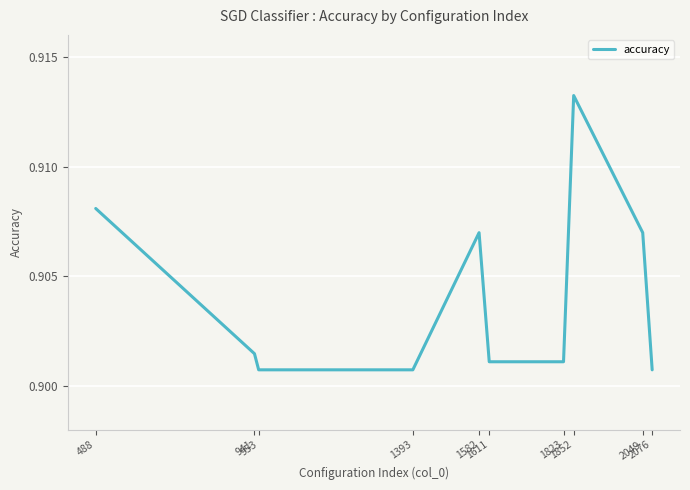

How many interior local peaks (higher than both neighbors) does the data have?

2